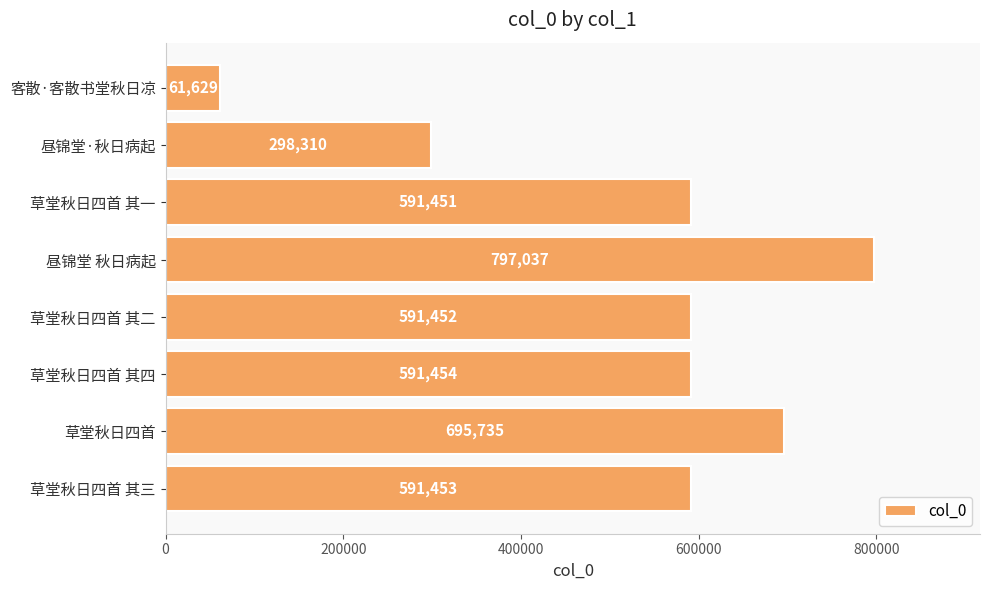

What is the smallest value displayed?

61629